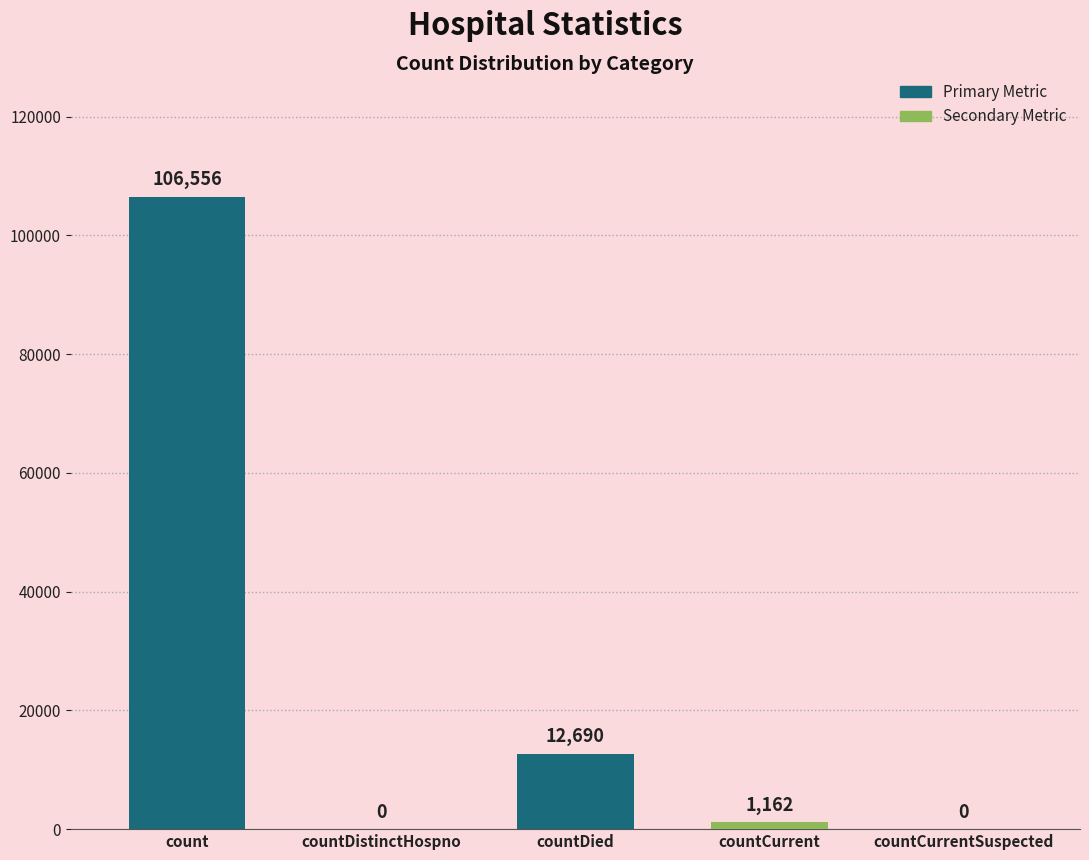

Where does the data first go above 1162?

count